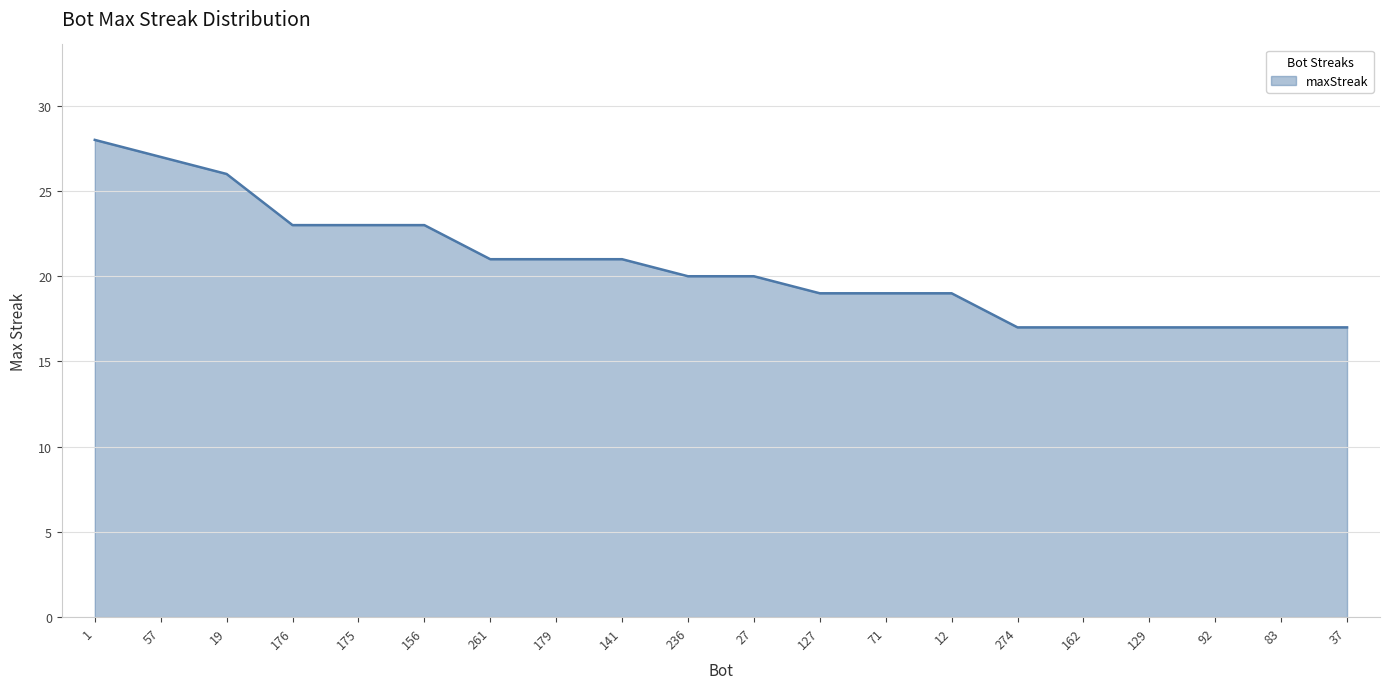

What is the minimum value shown in the chart?

17